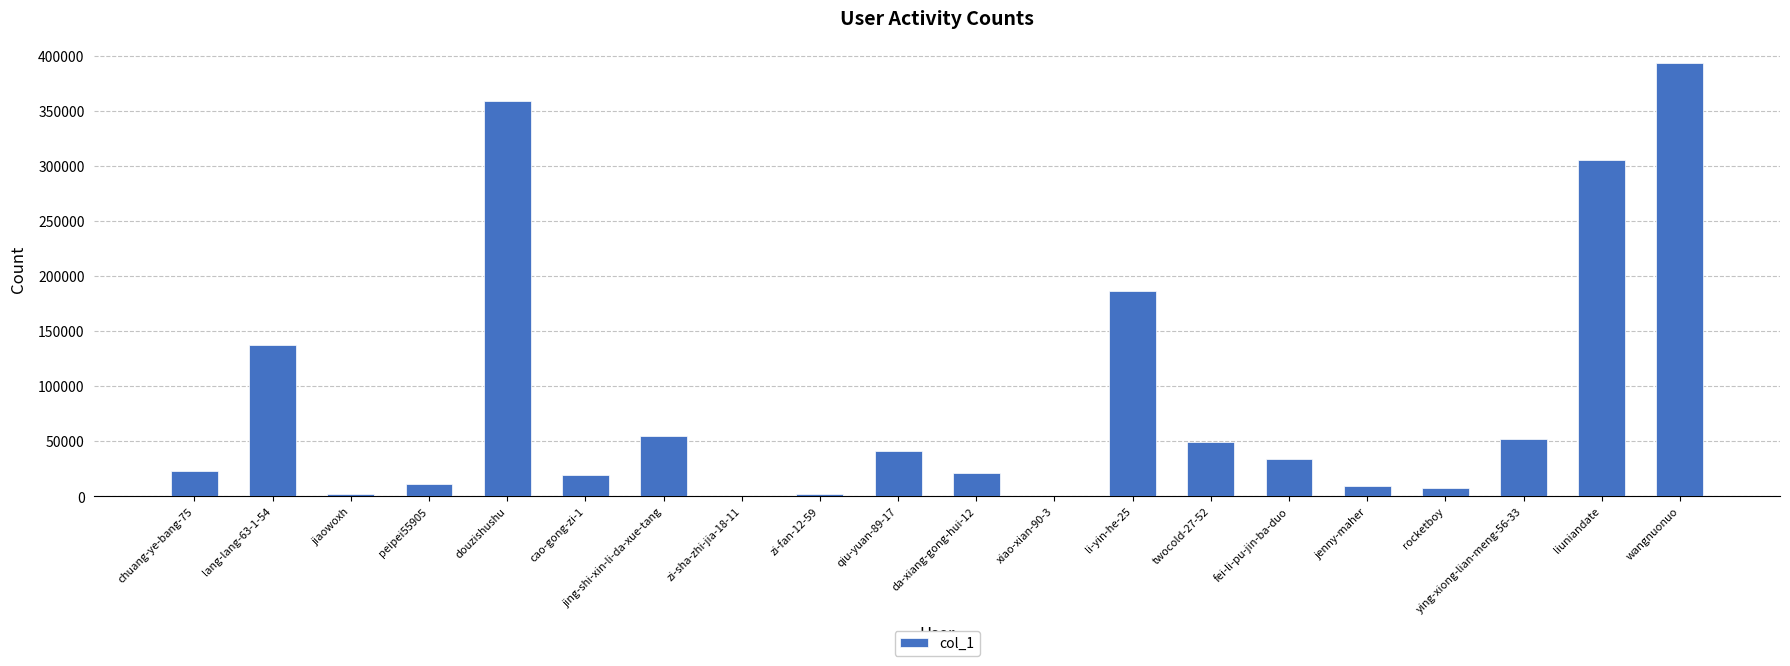

True or false: the data shows 66665 at twocold-27-52.

False